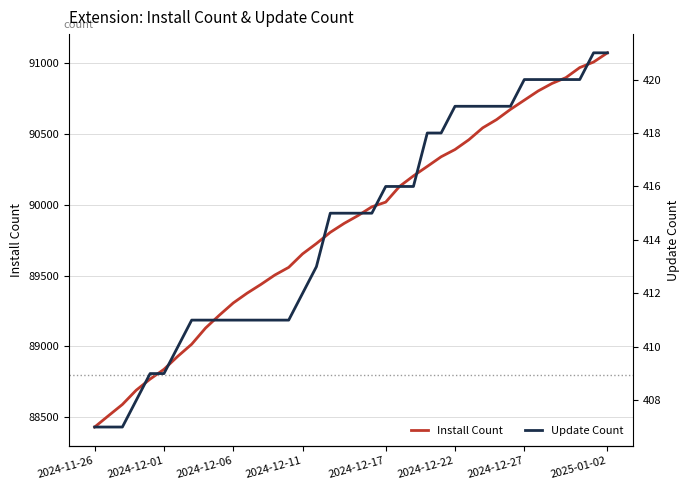

The Update Count series shows 137 at 33. True or false?

False